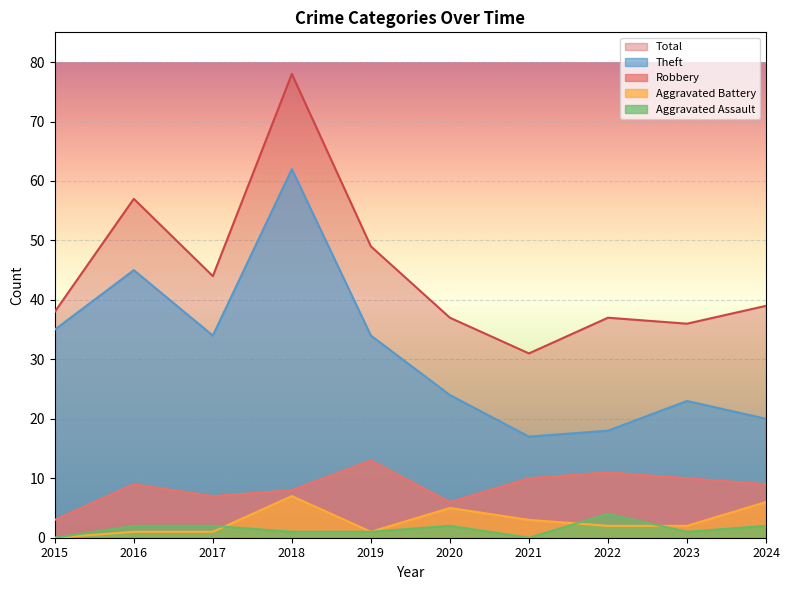

What is the value of the Theft point at the 5th from the left?

34